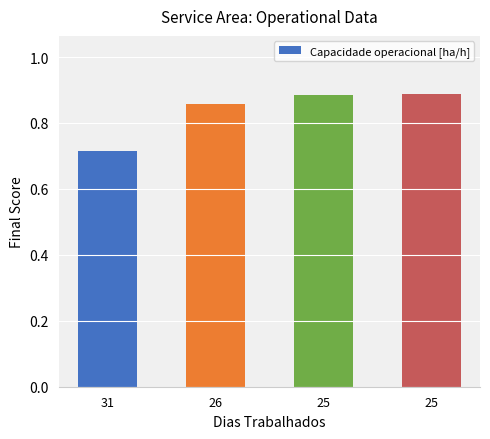

Rank the categories by value from lowest to highest.

31, 26, 25, 25